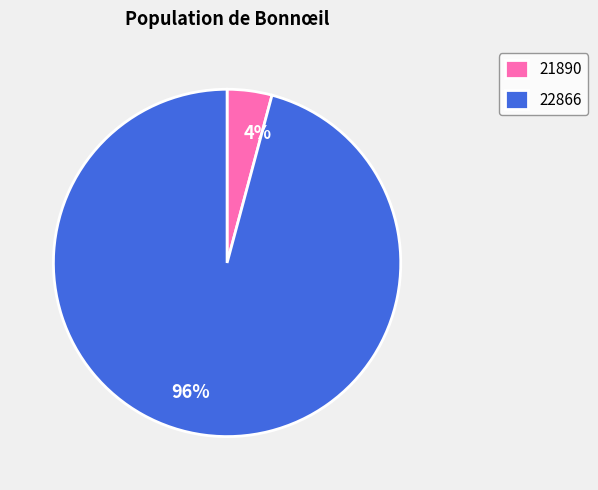

Is there any slice that represents more than half of the pie?

Yes